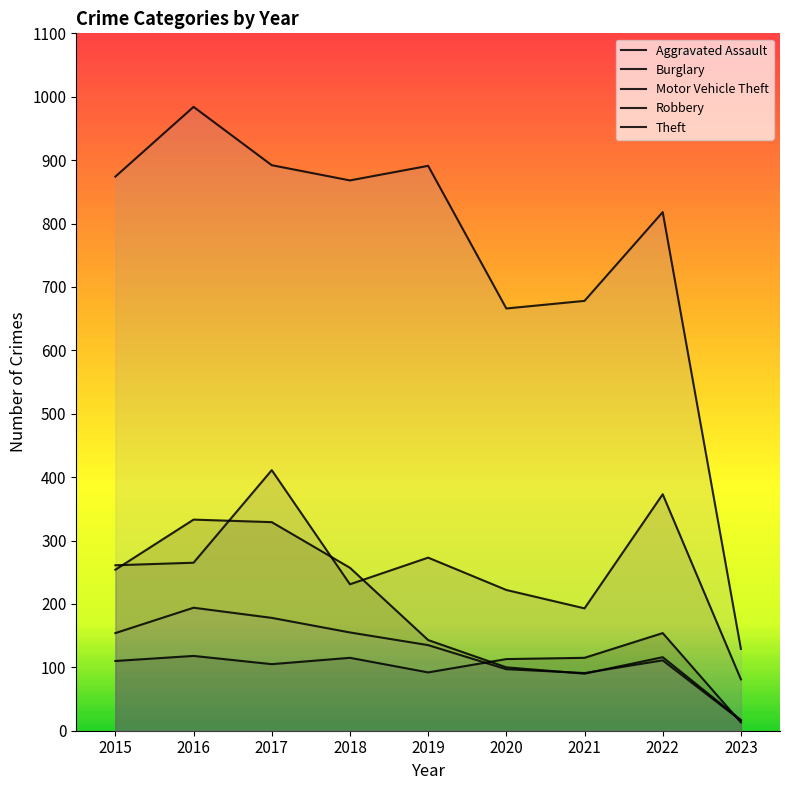

What is the total value across all series at 2017?

1915